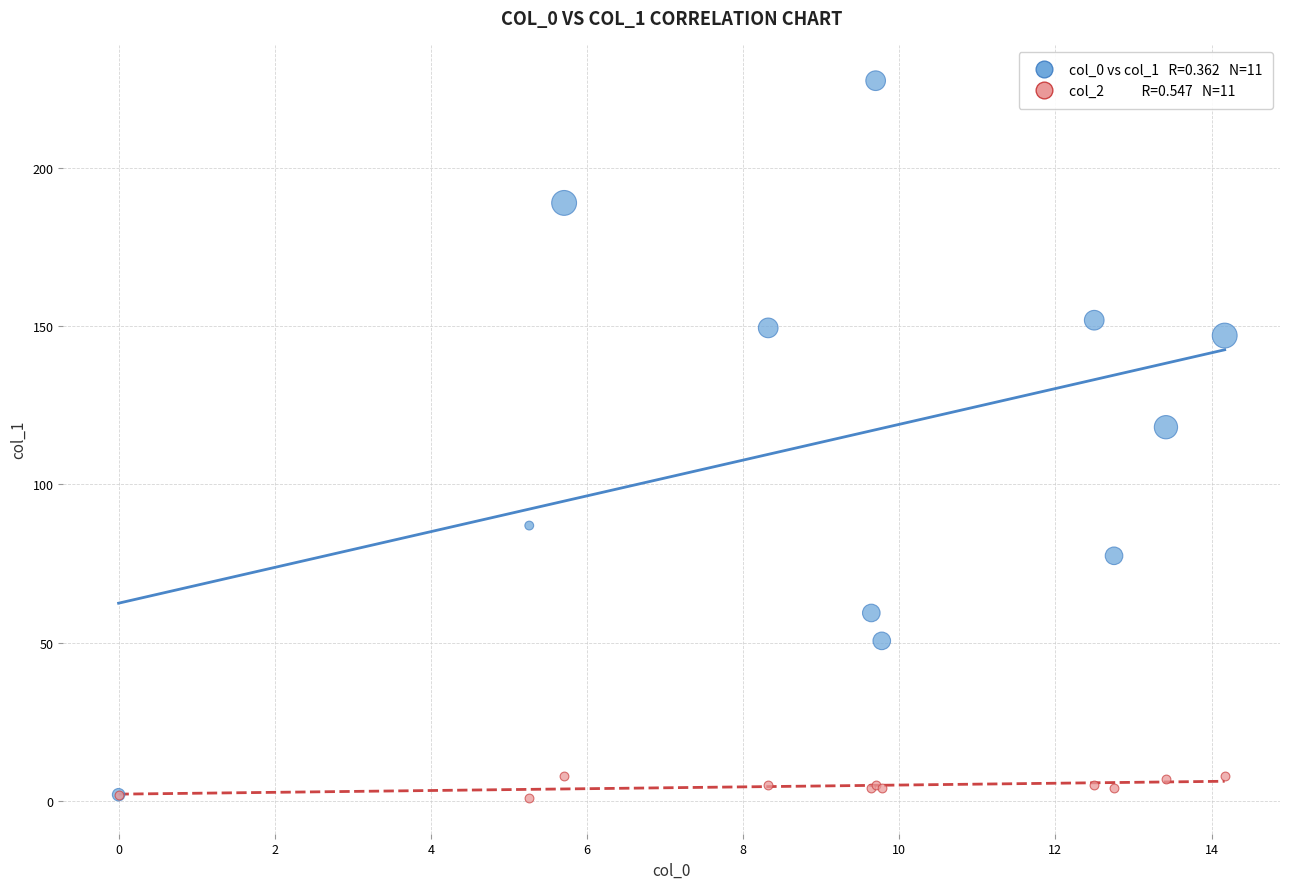

Across all series, what Y value is closest to 114?

118.1